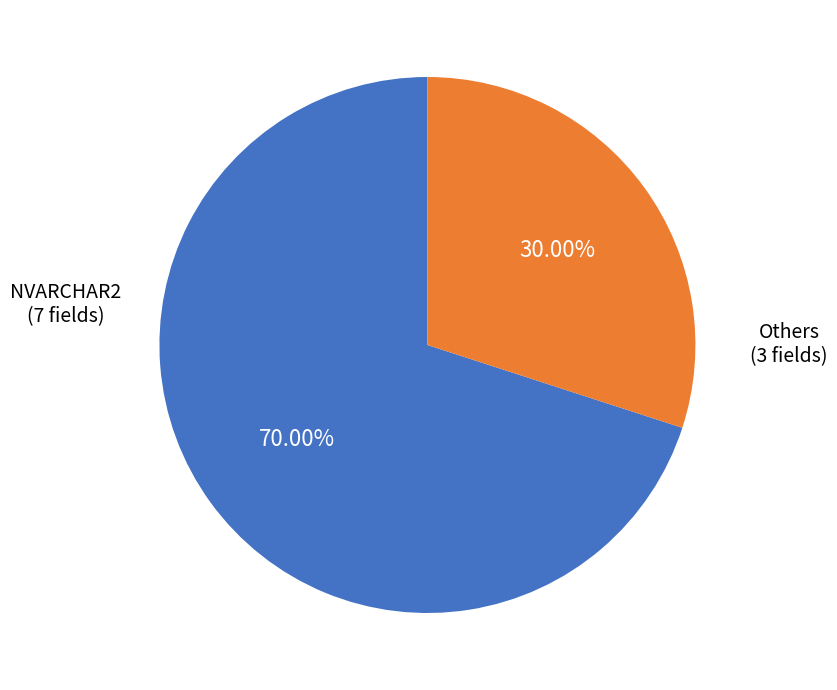

Is there any slice that represents more than half of the pie?

Yes